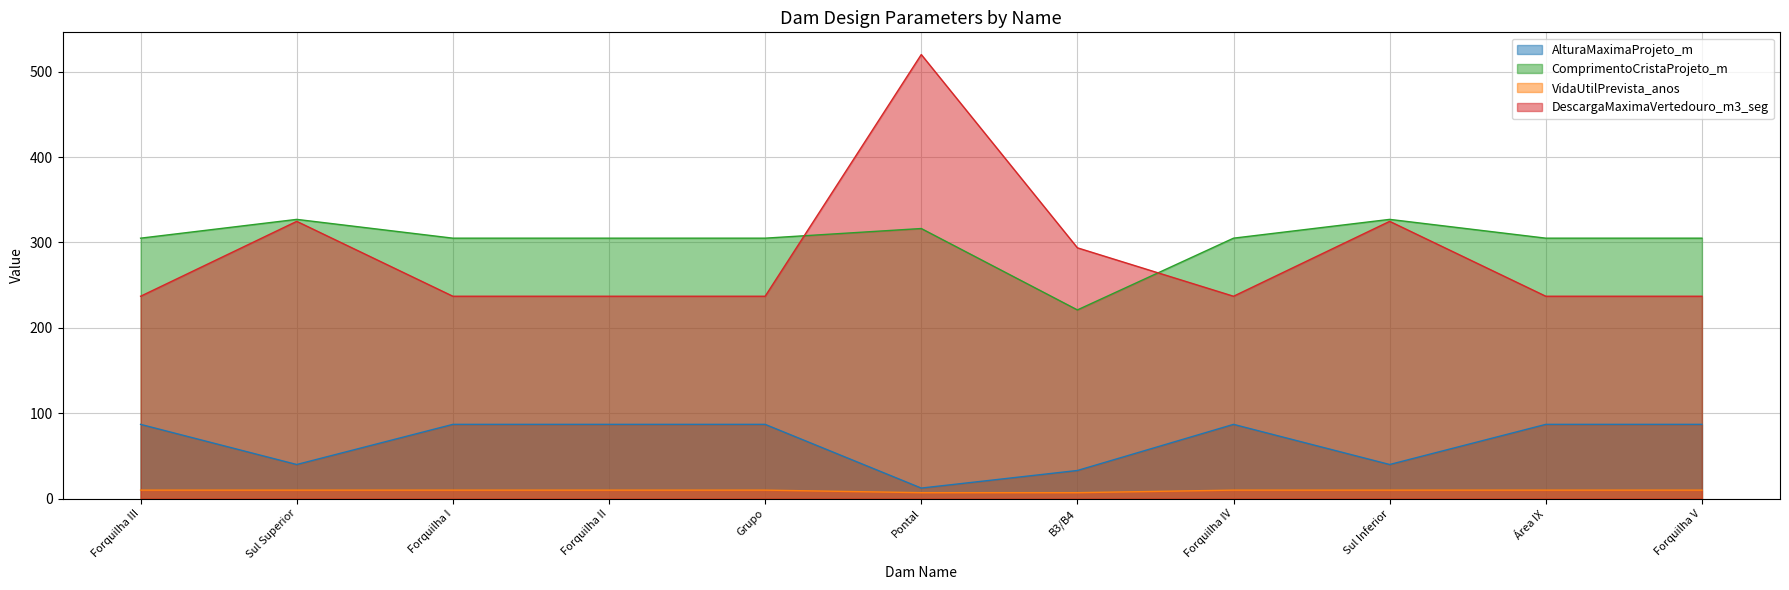

Between Forquilha I and Forquilha II, which series saw the biggest shift?

AlturaMaximaProjeto_m